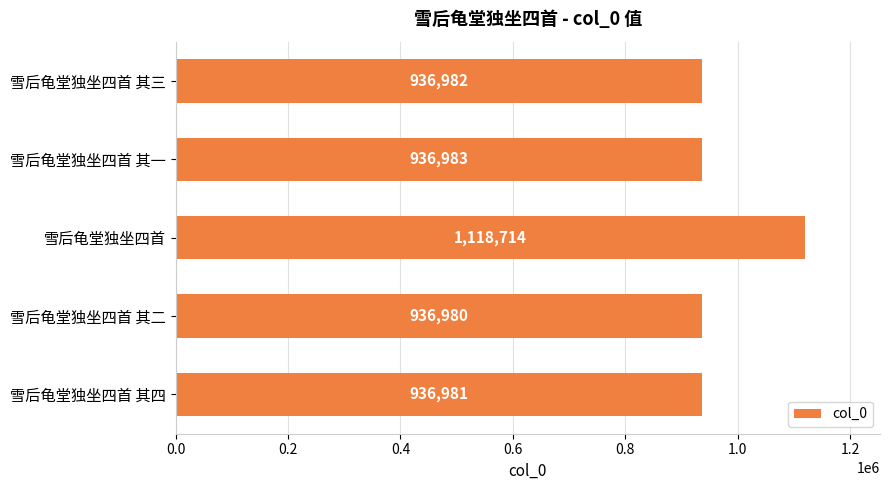

How many bars are there in total?

5